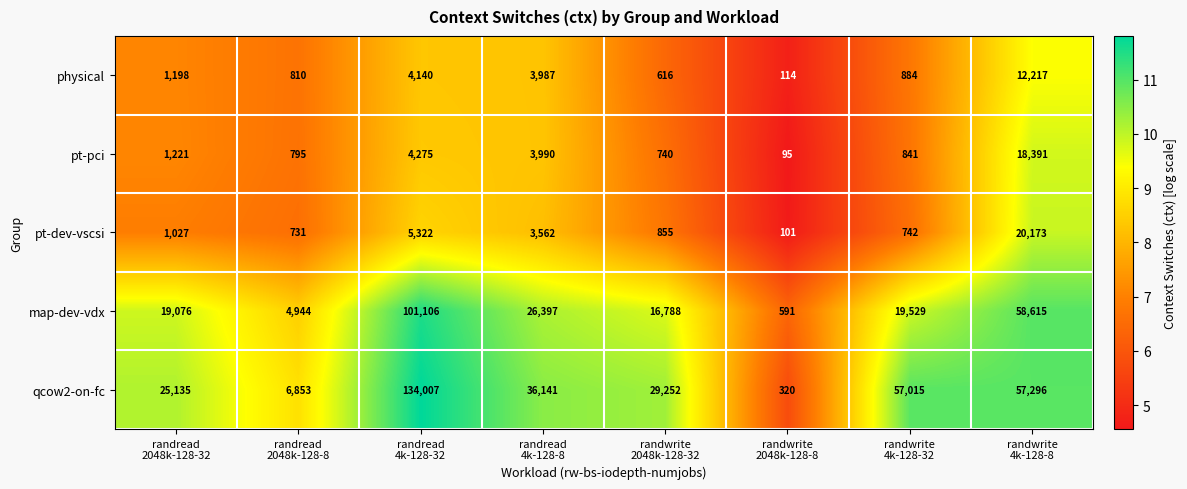

List the series in order of their peak value, lowest first.

physical, pt-pci, pt-dev-vscsi, map-dev-vdx, qcow2-on-fc